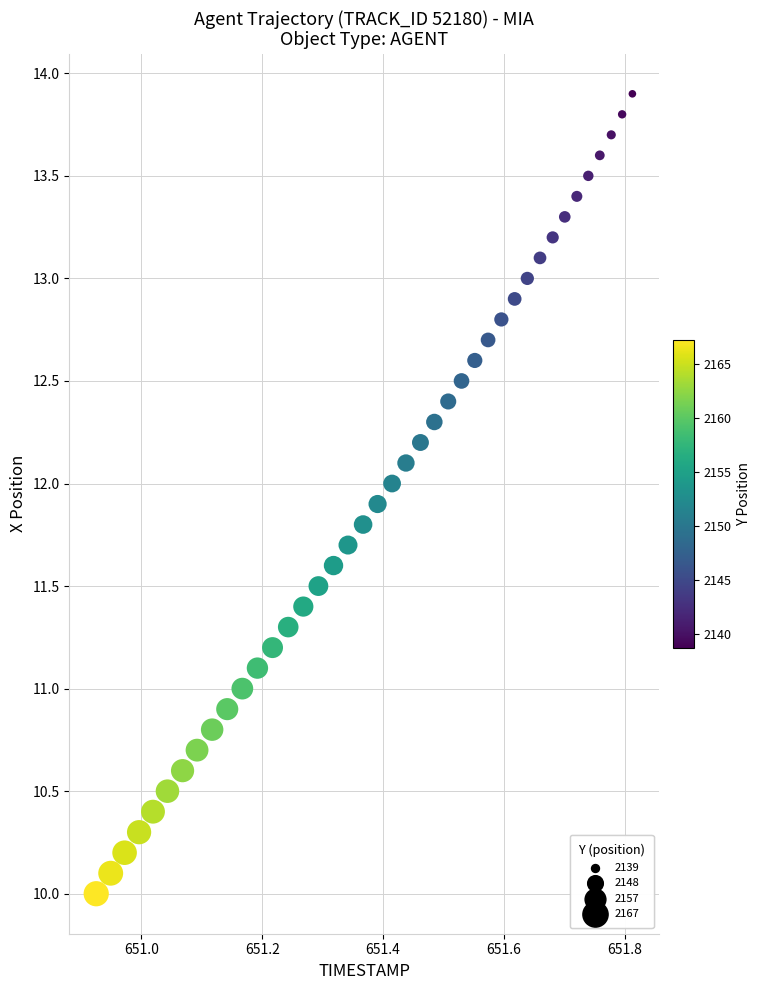

What is the range of X values (max minus min)?

0.9